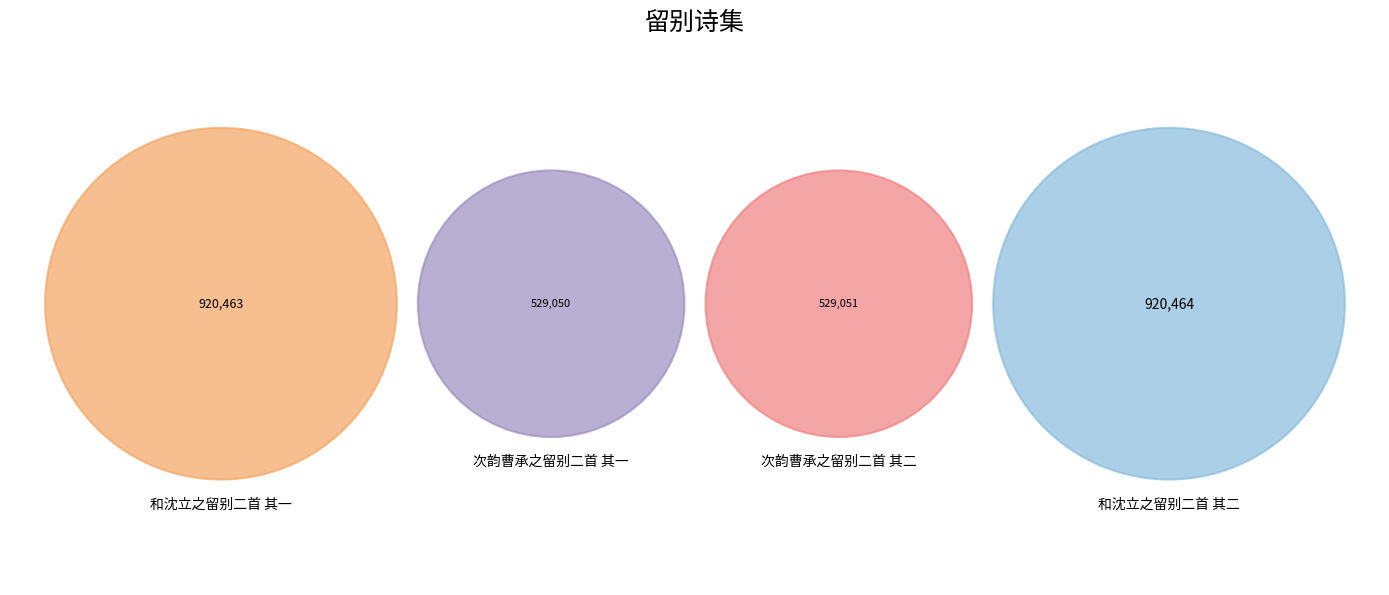

The 次韵曹承之留别二首 其一 slice represents 18% of the pie. True or false?

True